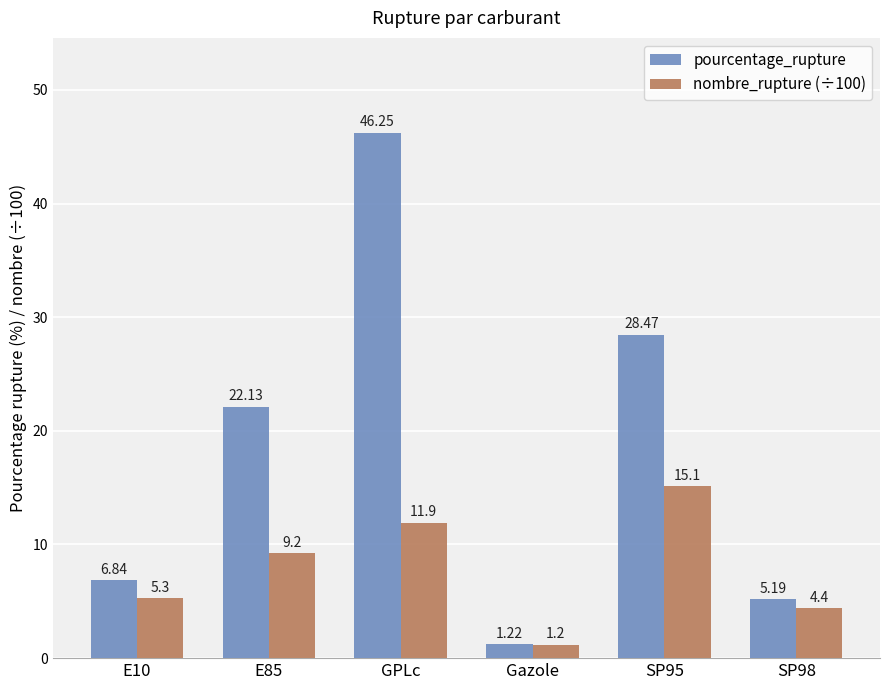

Which label corresponds to the largest value in the chart?

GPLc